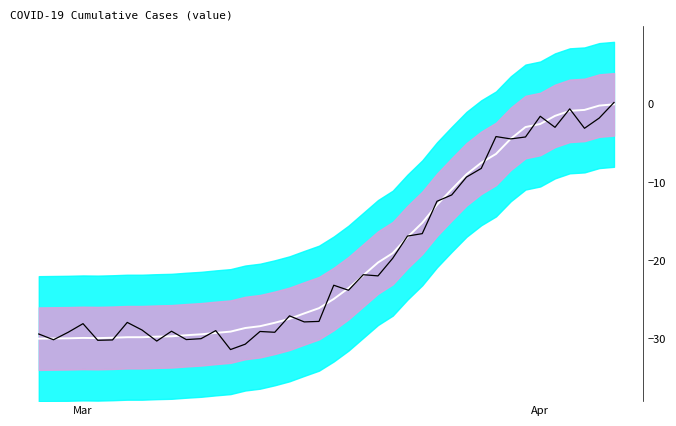

How many values in Signal are below zero?

39